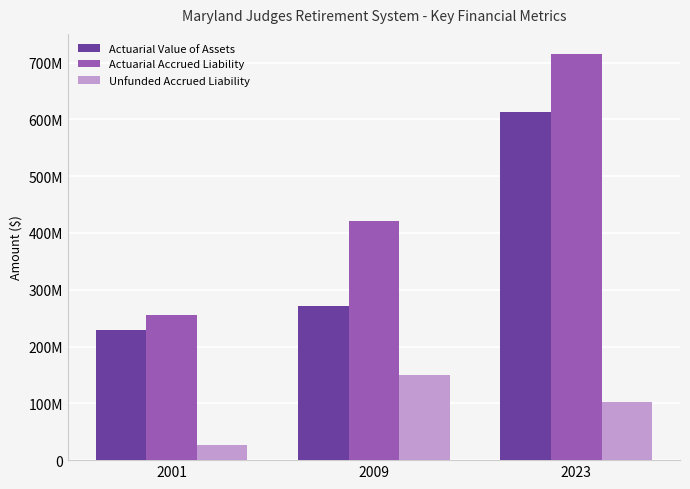

Are the bars horizontal?

No